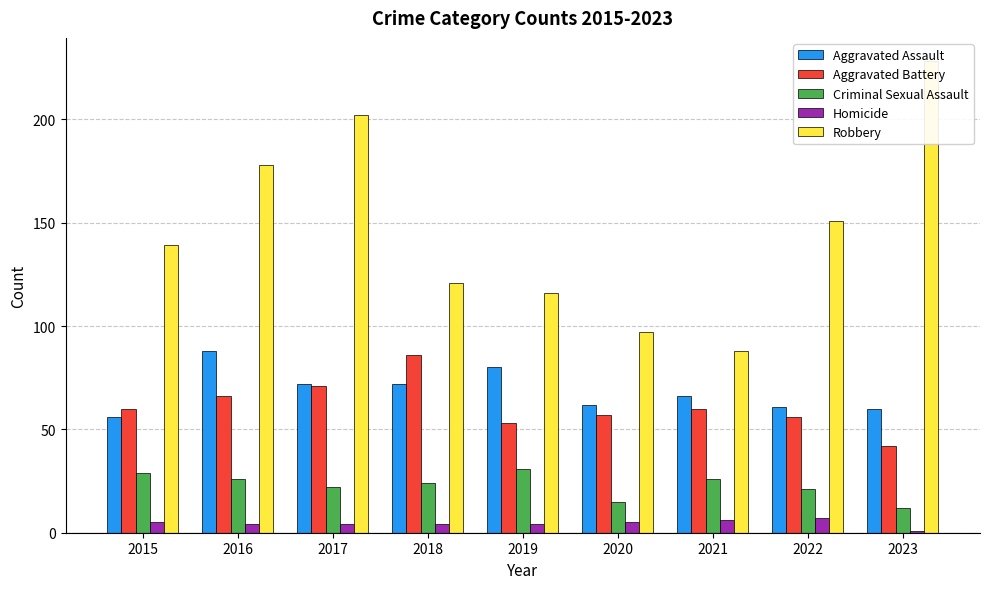

At which label does Aggravated Assault first exceed 66?

2016